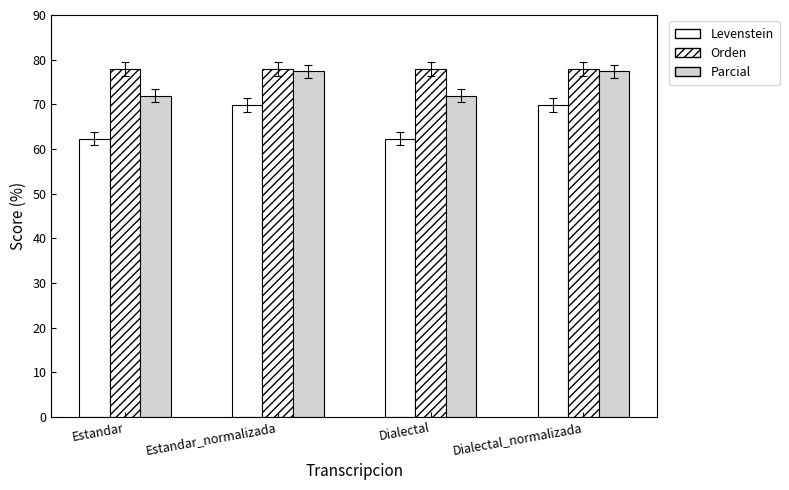

The value of Orden at Estandar_normalizada is 23.8. True or false?

False